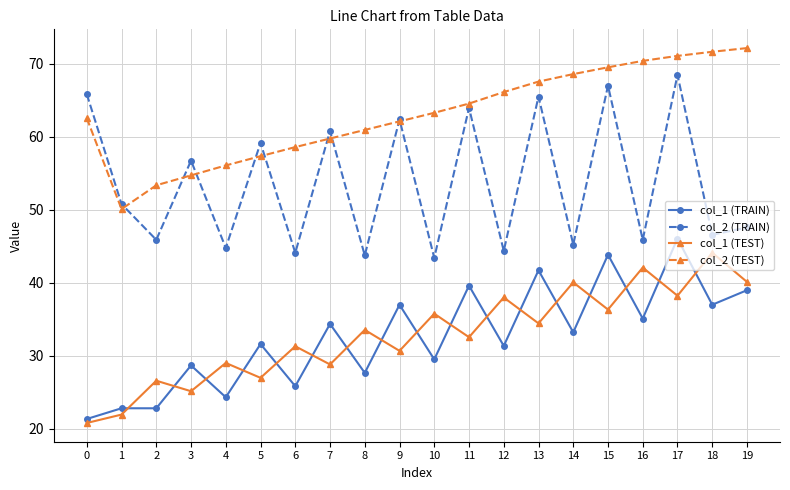

What is the minimum value shown in the chart?

20.8